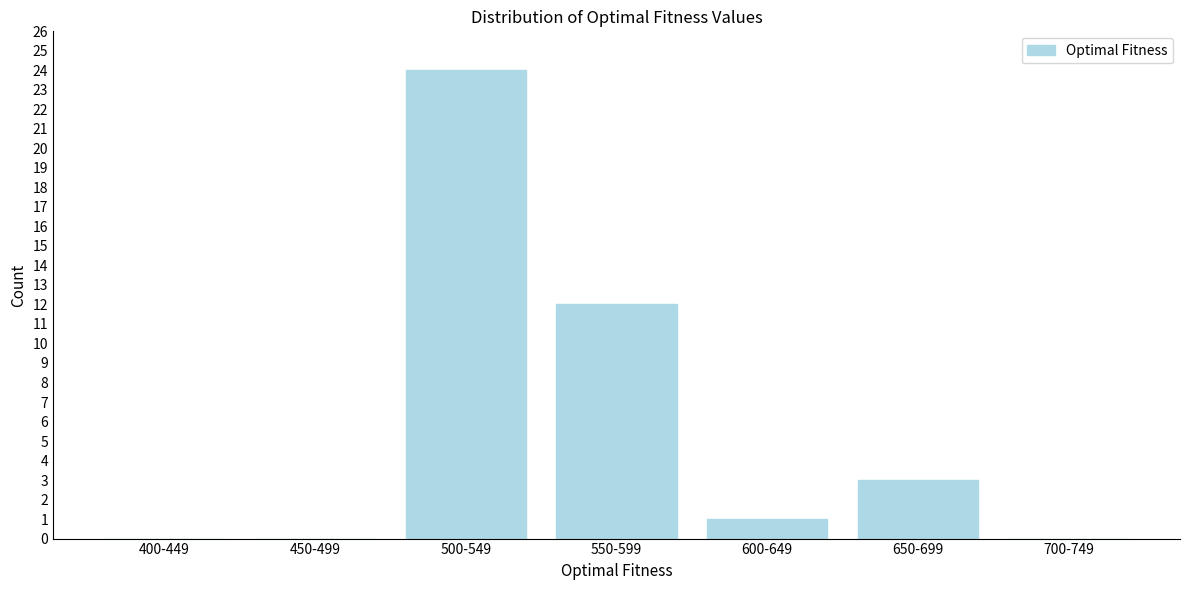

Reading left to right, list all the values displayed in this chart.

400-449=0	450-499=0	500-549=24	550-599=12	600-649=1	650-699=3	700-749=0